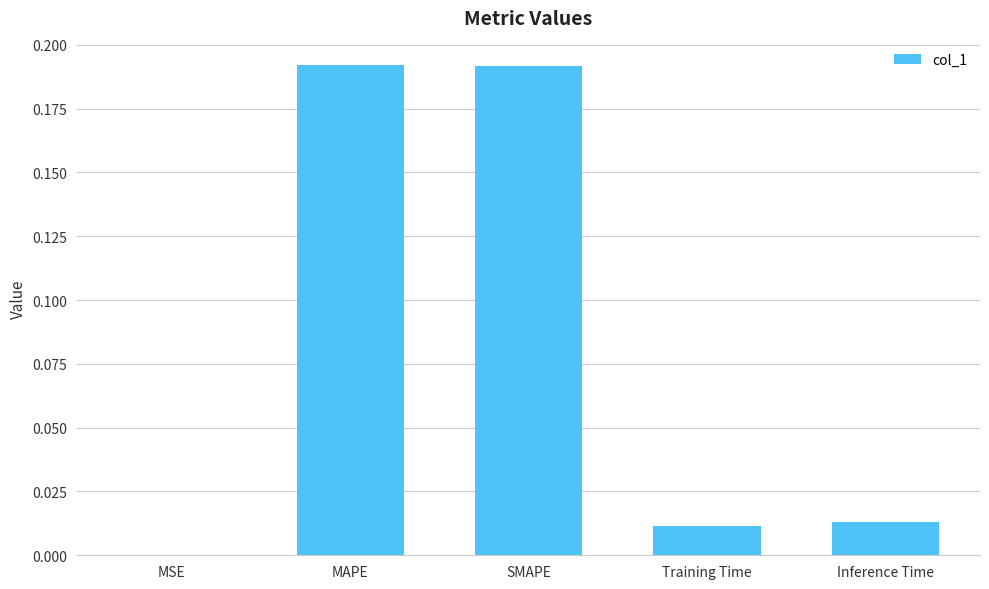

What is the sum of all values?

0.4